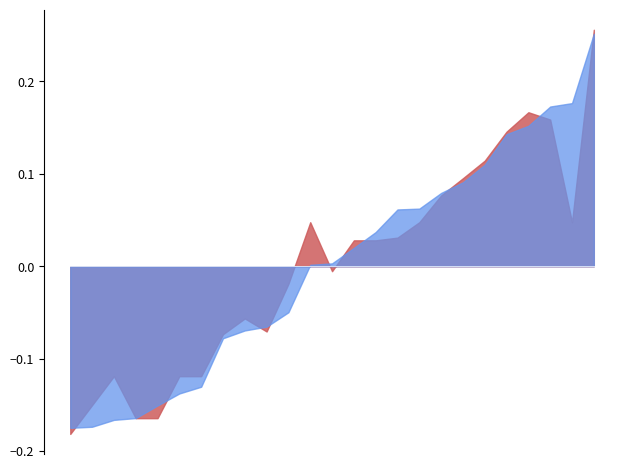

How many lines are shown in the chart?

2